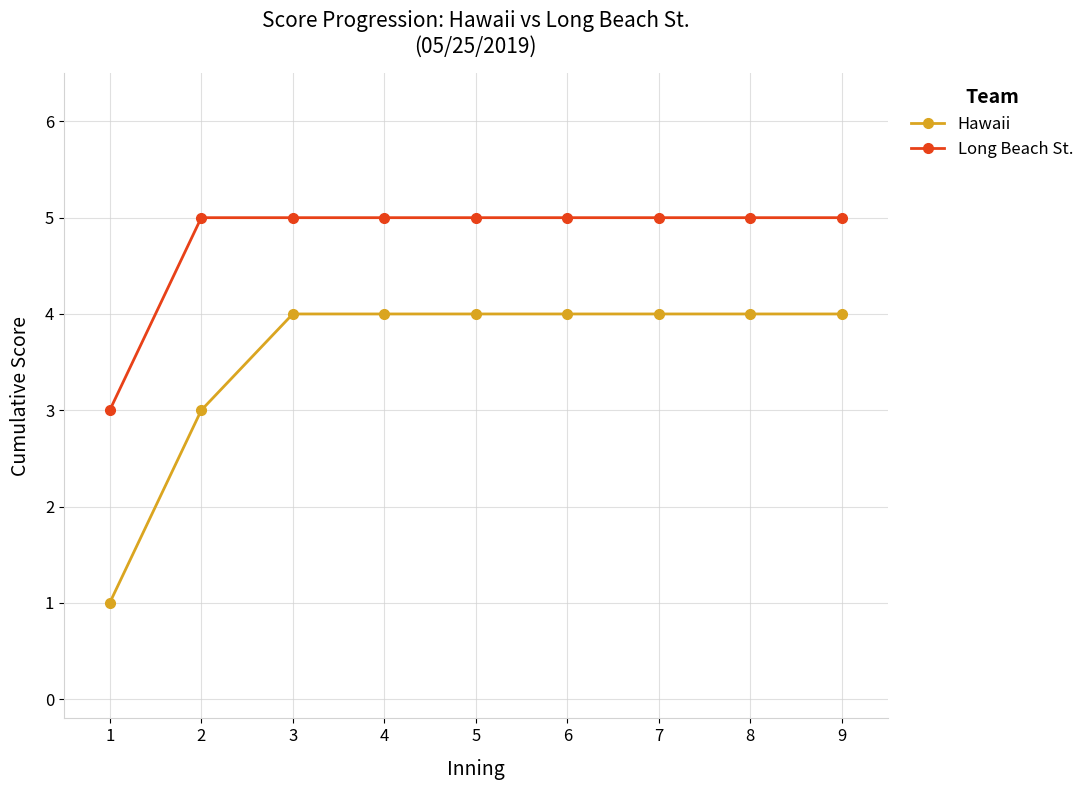

Reading left to right, extract all data points from this chart.

Hawaii: 1=1	2=3	3=4	4=4	5=4	6=4	7=4	8=4	9=4
Long Beach St.: 1=3	2=5	3=5	4=5	5=5	6=5	7=5	8=5	9=5